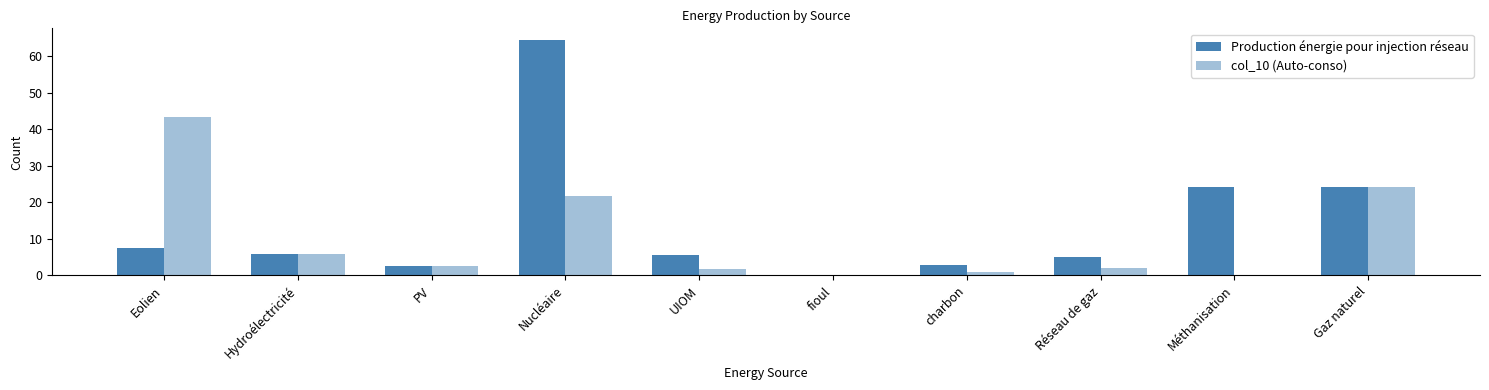

What is the sum of all Production énergie pour injection réseau values?

142.3